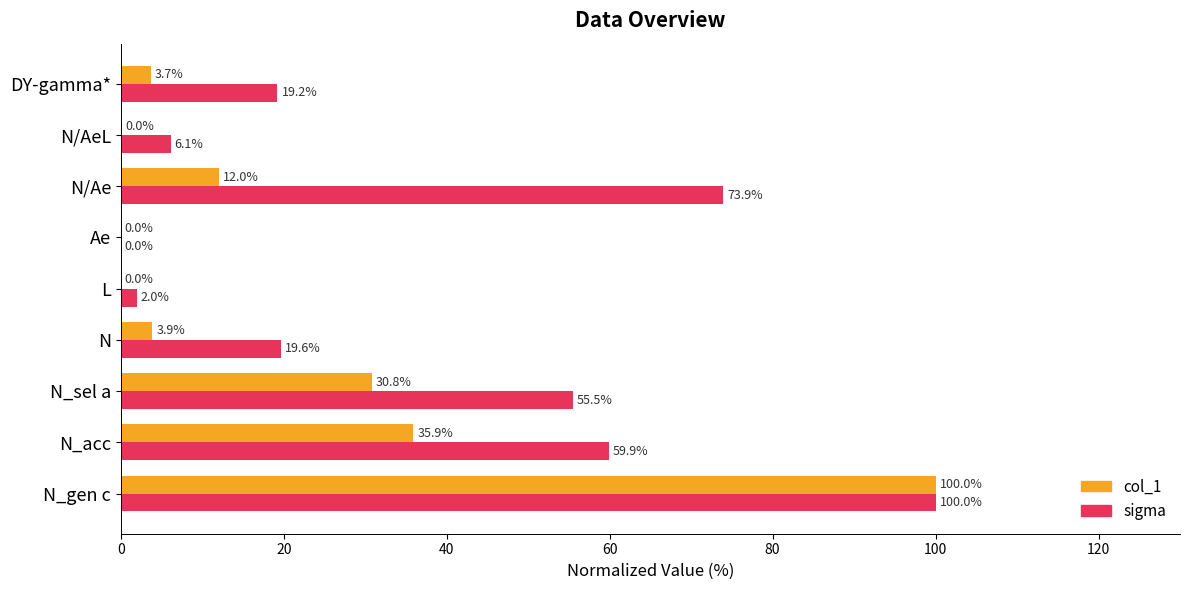

True or false: sigma has a value of 19.6 at N.

True